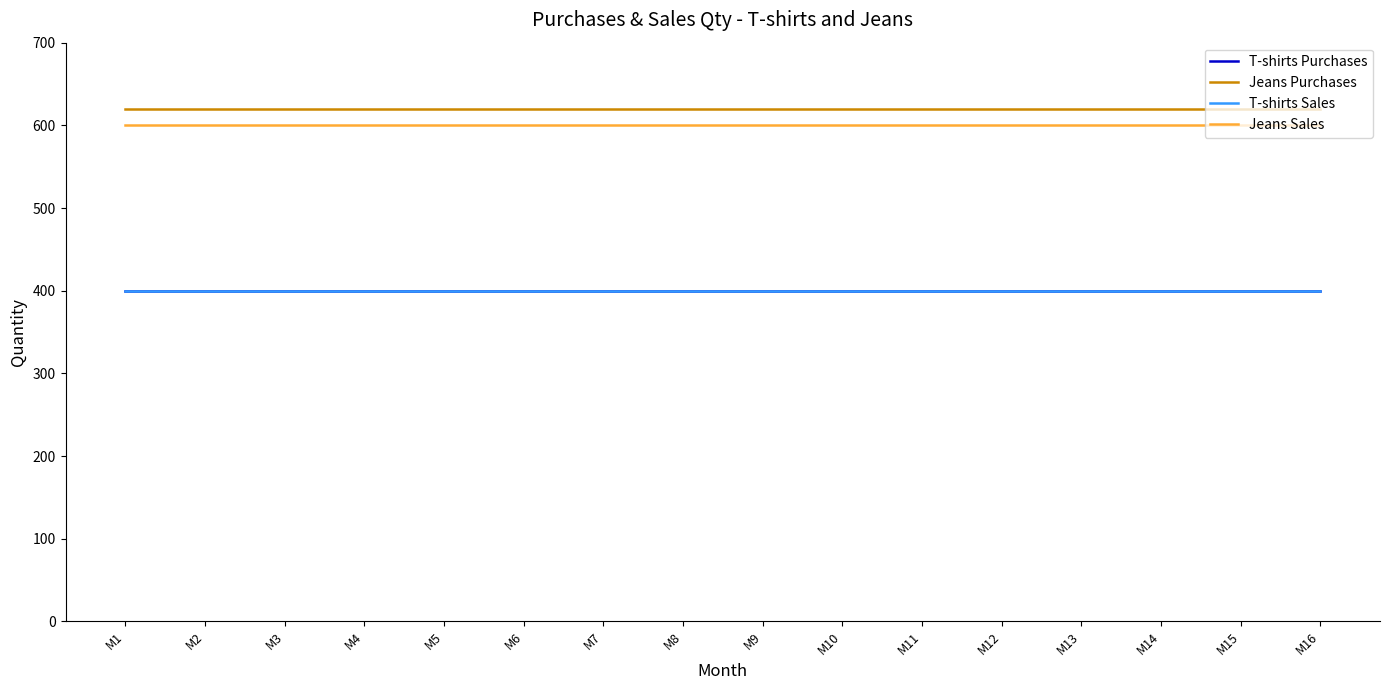

Does the chart have visible grid lines?

No